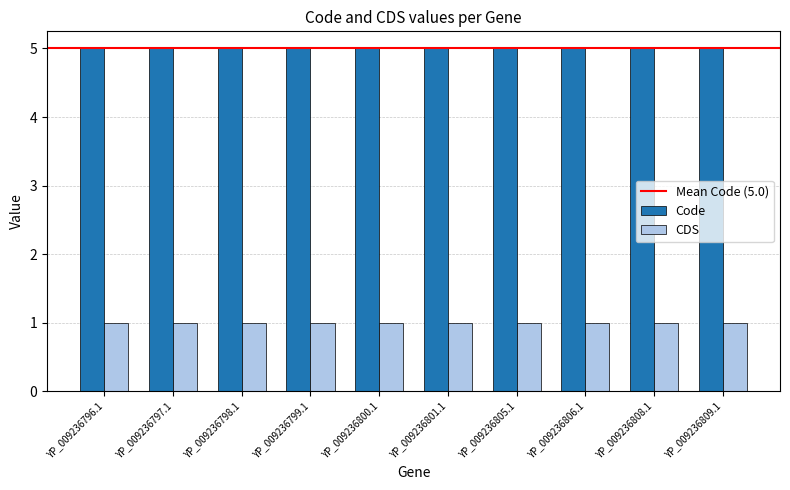

What is the value of the Code bar at the 4th from the left?

5